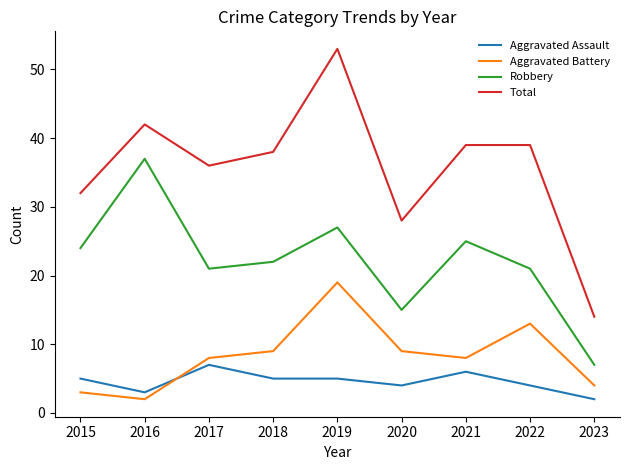

True or false: Aggravated Battery and Total intersect in this chart.

False